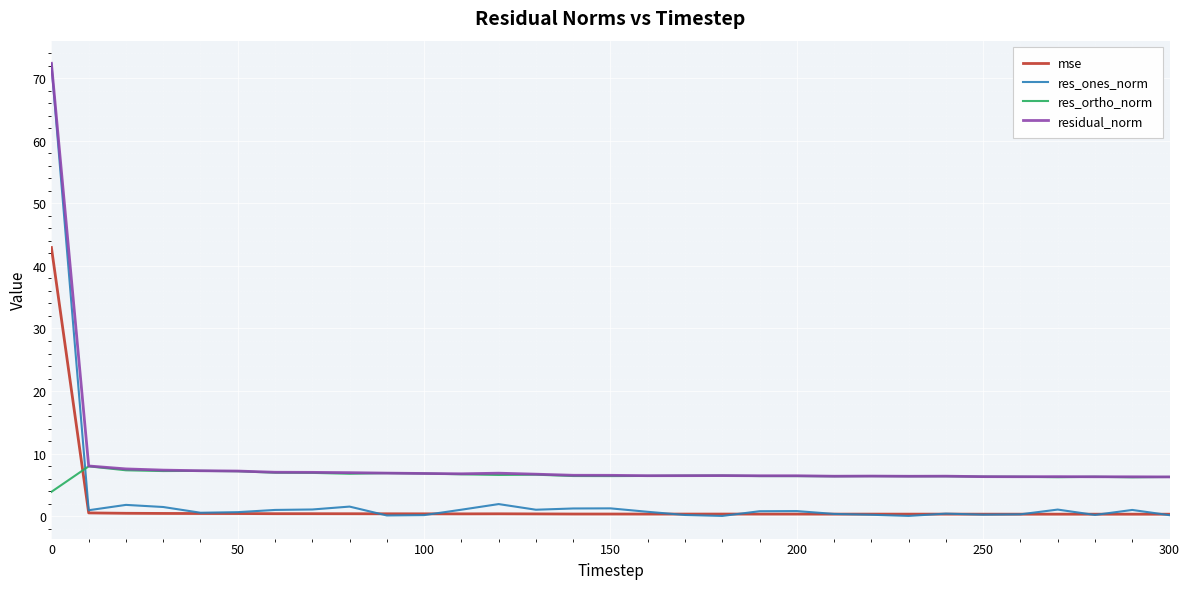

What is the lowest value of the res_ortho_norm series?

3.9